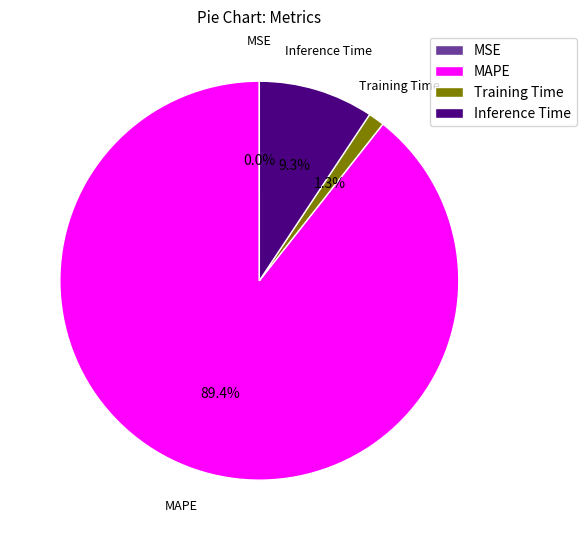

What percentage is the MAPE slice, to the nearest percent?

89%